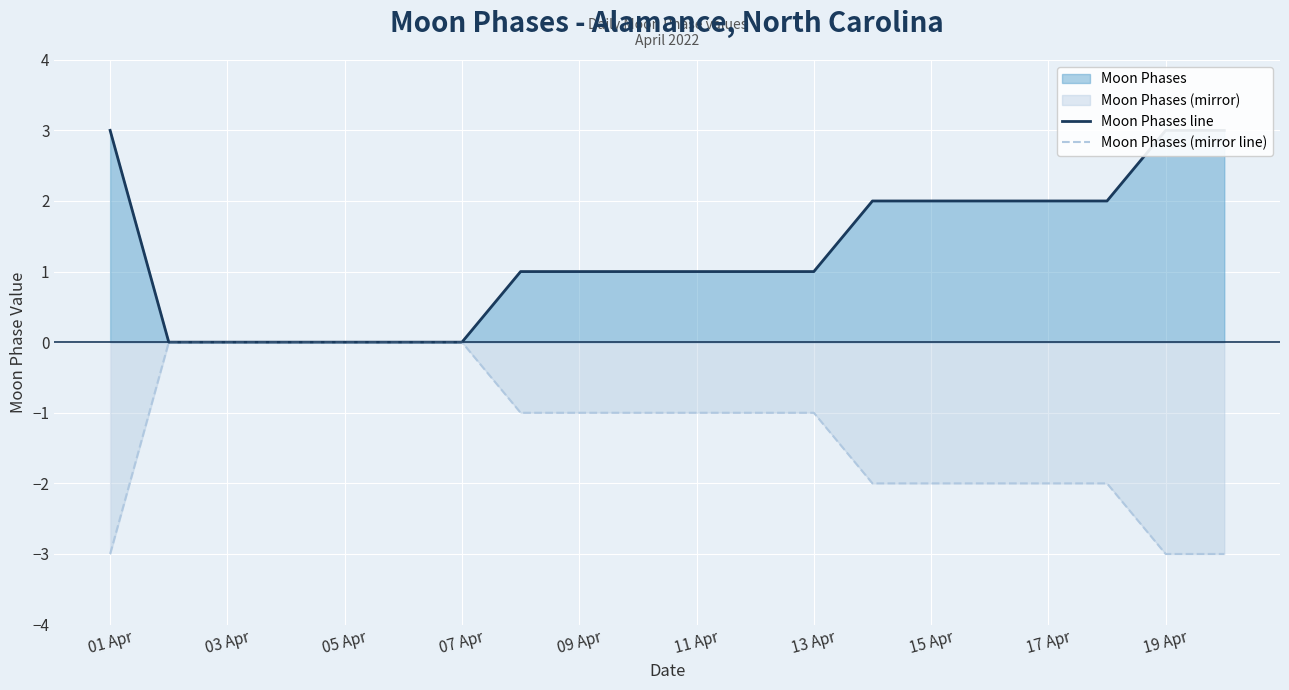

True or false: Moon Phases (mirror line) has a value of -5 at 19 Apr.

False